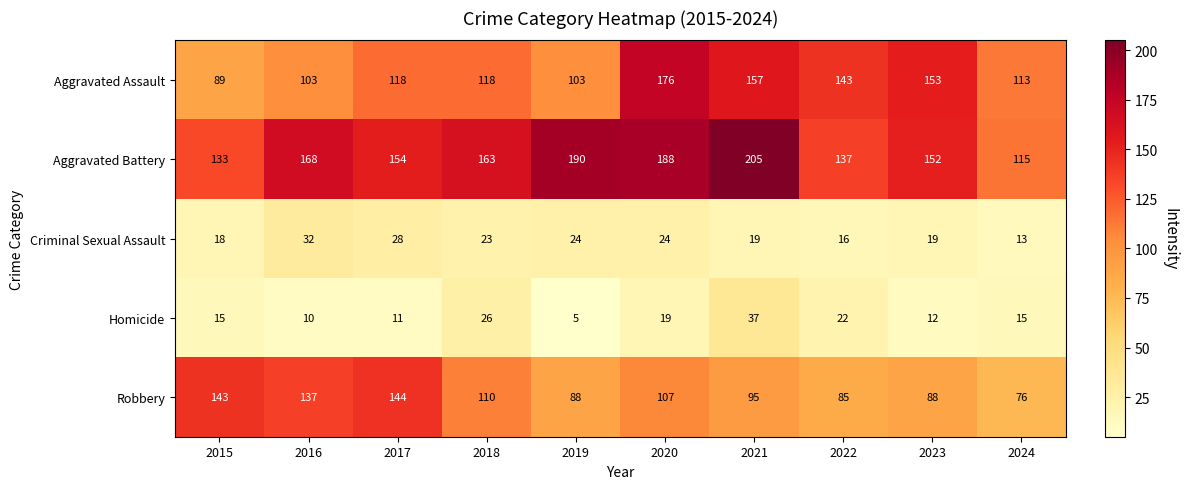

Is it true that Homicide equals 25 at 2015?

False